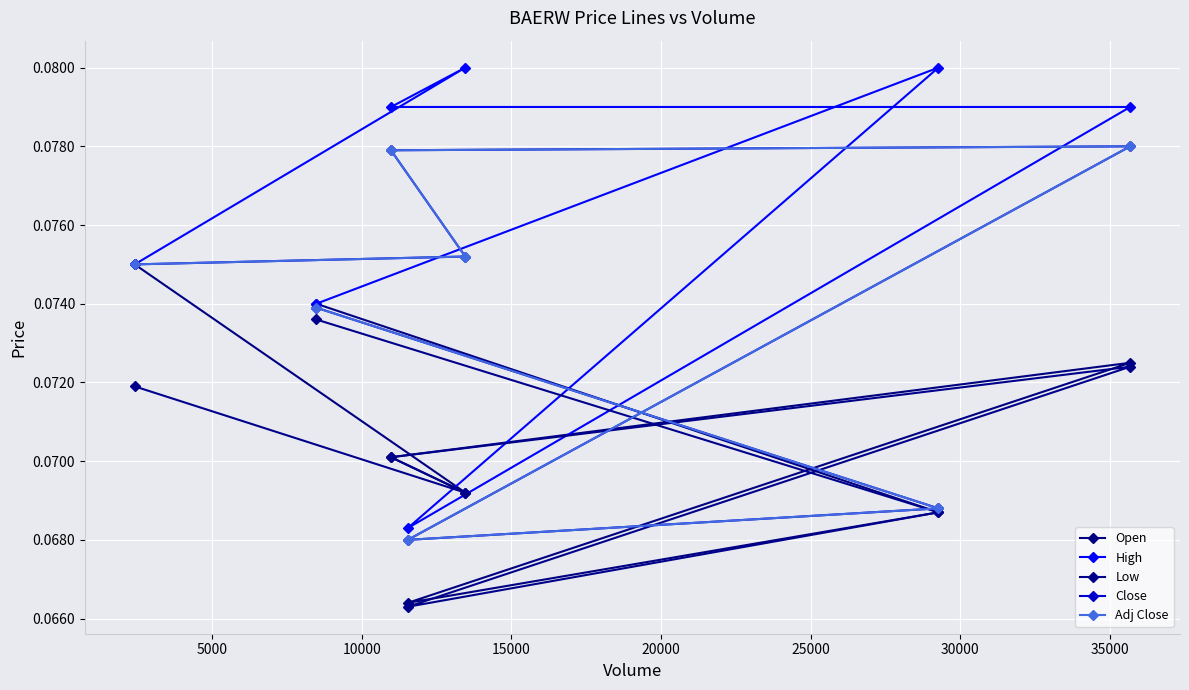

How many series are shown in this chart?

5